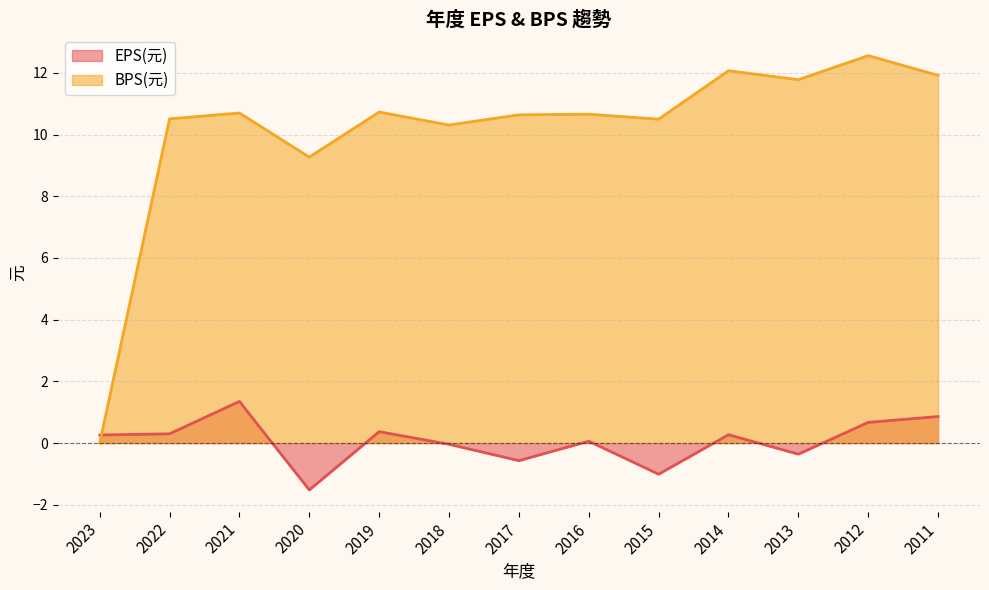

At which category does BPS(元) reach its first local peak?

2021